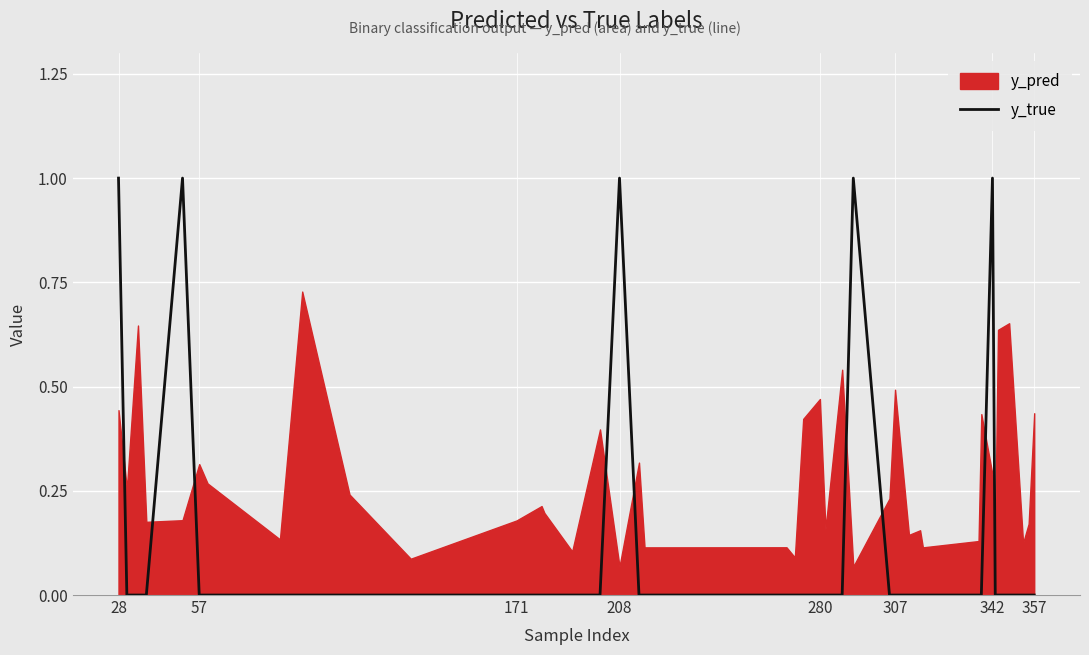

What is the greatest value displayed?

1